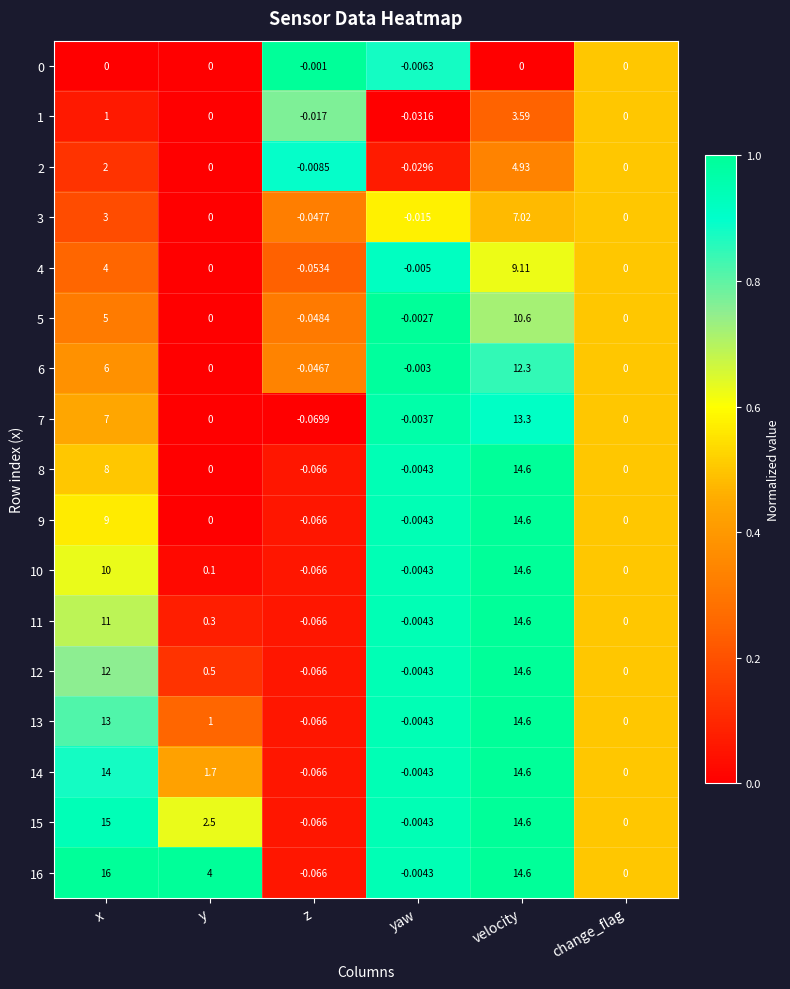

Which series has the largest range (max minus min)?

16